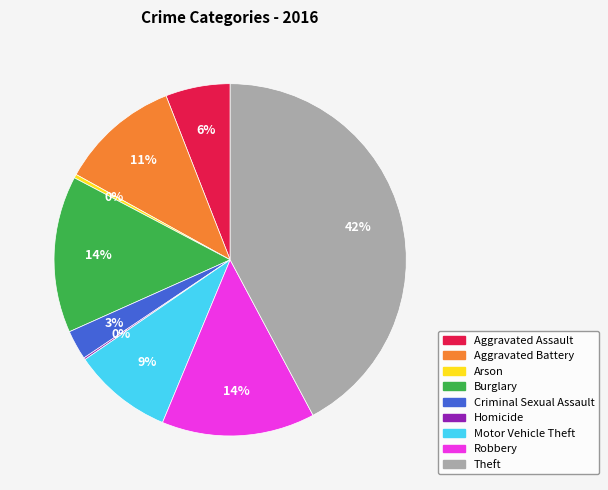

To the nearest percent, what percentage of the pie is Motor Vehicle Theft?

9%